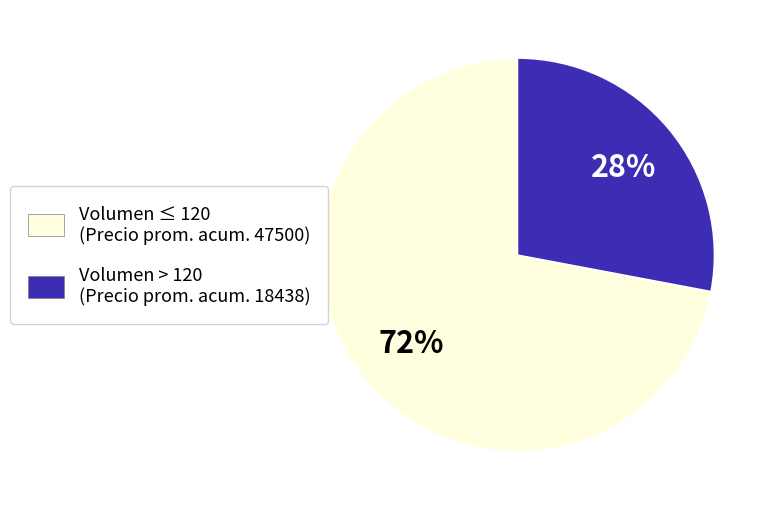

To the nearest percent, what is the difference between the largest and smallest slice percentages?

44%